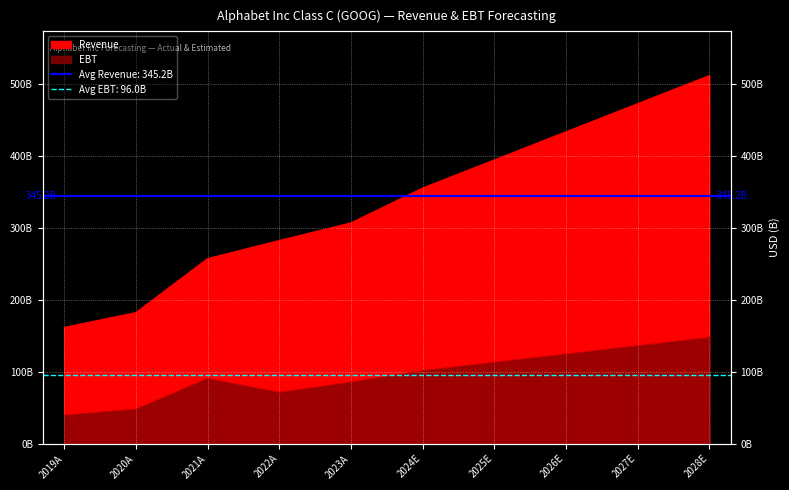

Reading left to right, transcribe all the data shown in this chart.

Revenue: 161857000000	182527000000	257637000000	282836000000	307394000000	355865100000	395003400000	434141700000	473280000000	512418300000
EBT: 39625000000	48082000000	90734000000	71328000000	85717000000	101726200000	113269200000	124812200000	136355200000	147898200000